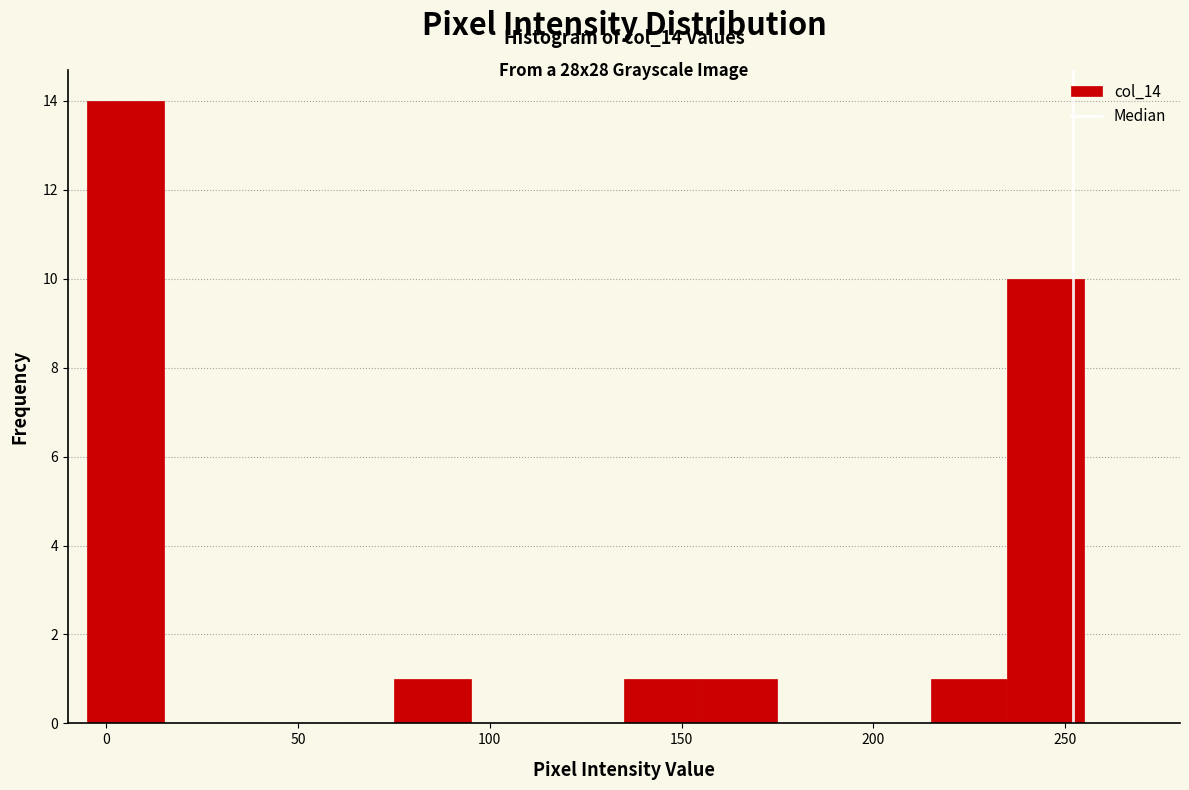

Over which range of the x-axis is the bar tallest?

-5 to 15